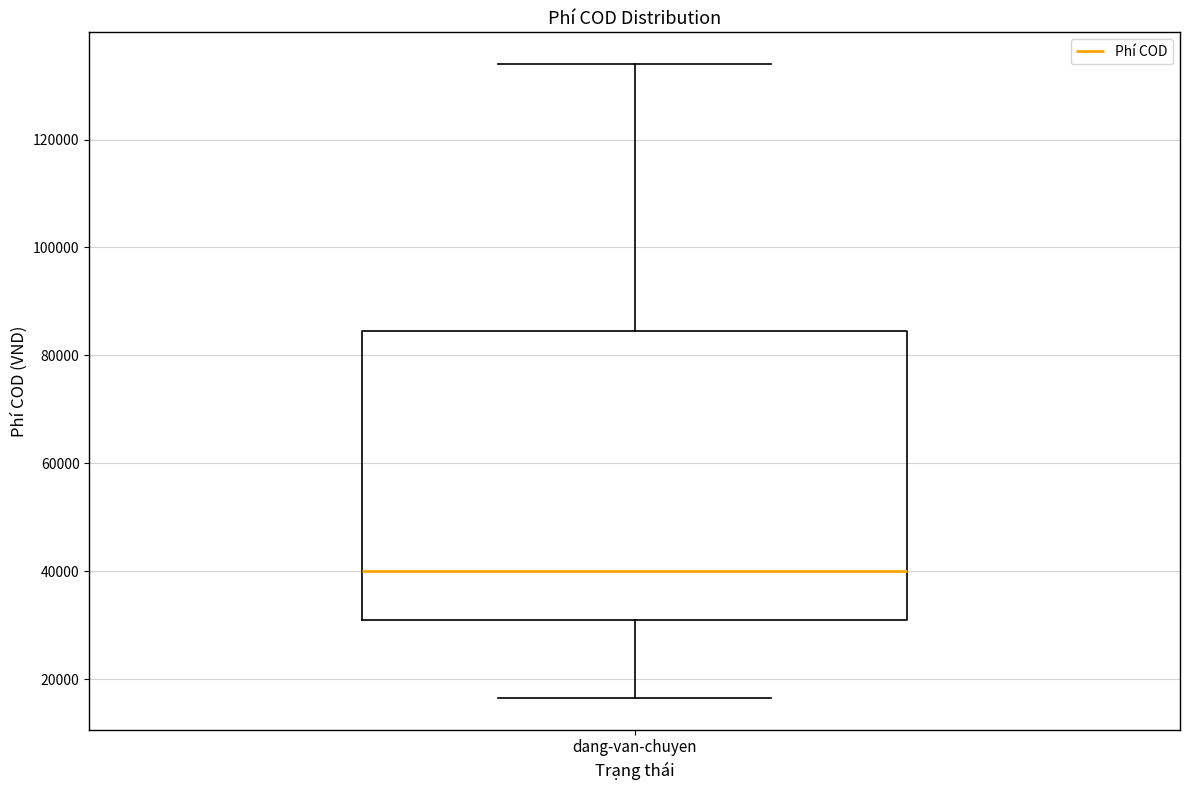

Read this box plot against the y-axis: the position of the median line, the range covered by the box, and the ends of both whiskers. The values are not printed on the chart, so give them approximately, as read against the axis.

median 40000, box 32000 to 84000, whiskers 16000 to 134000